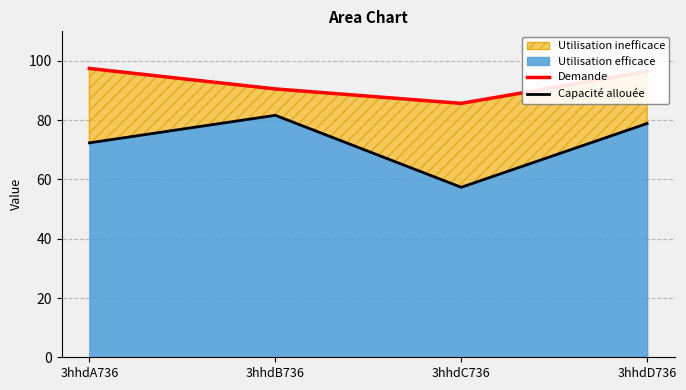

Reading left to right, list all the values displayed in this chart.

Demande: 3hhdA736=97.5	3hhdB736=90.6	3hhdC736=85.7	3hhdD736=96.5
Capacité allouée: 3hhdA736=72.4	3hhdB736=81.7	3hhdC736=57.4	3hhdD736=78.9